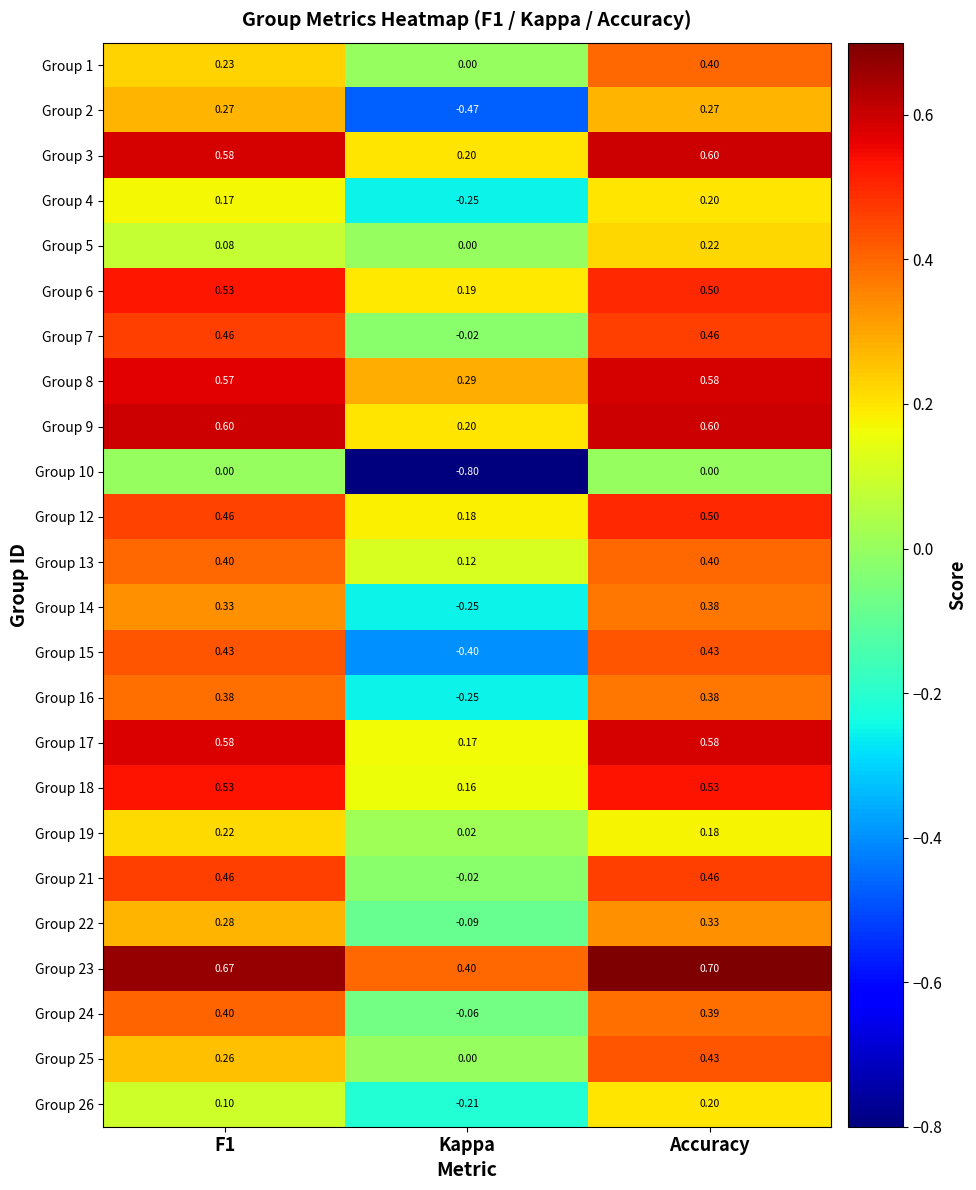

How many values in Group 21 are above zero?

2